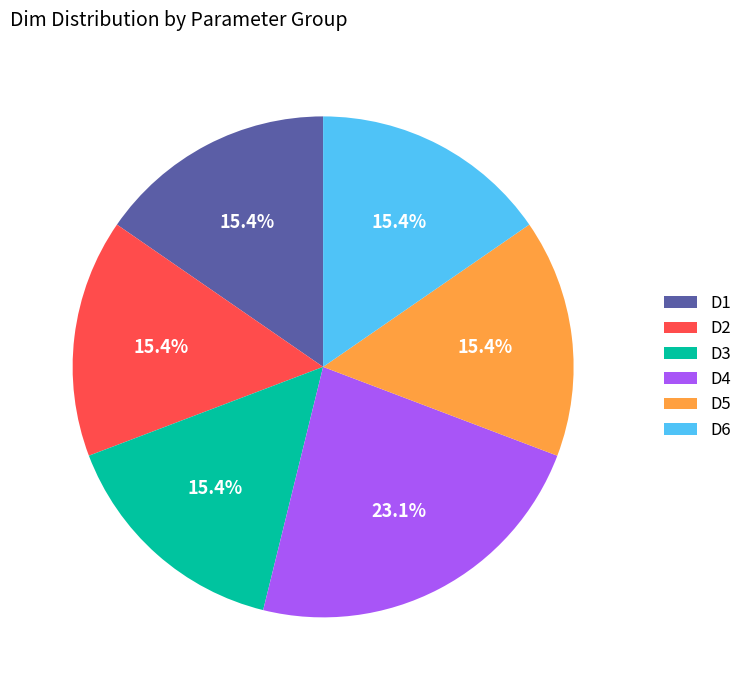

What is the total percentage of D5 and D6?

30.8%